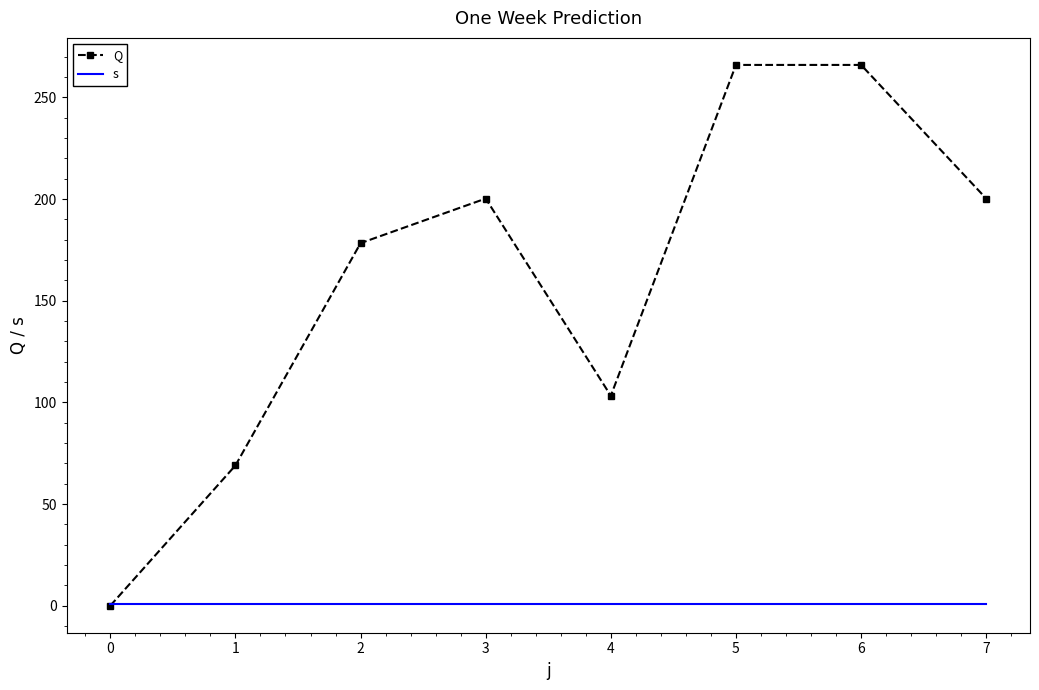

Is it true that Q equals 154.5 at 5?

False